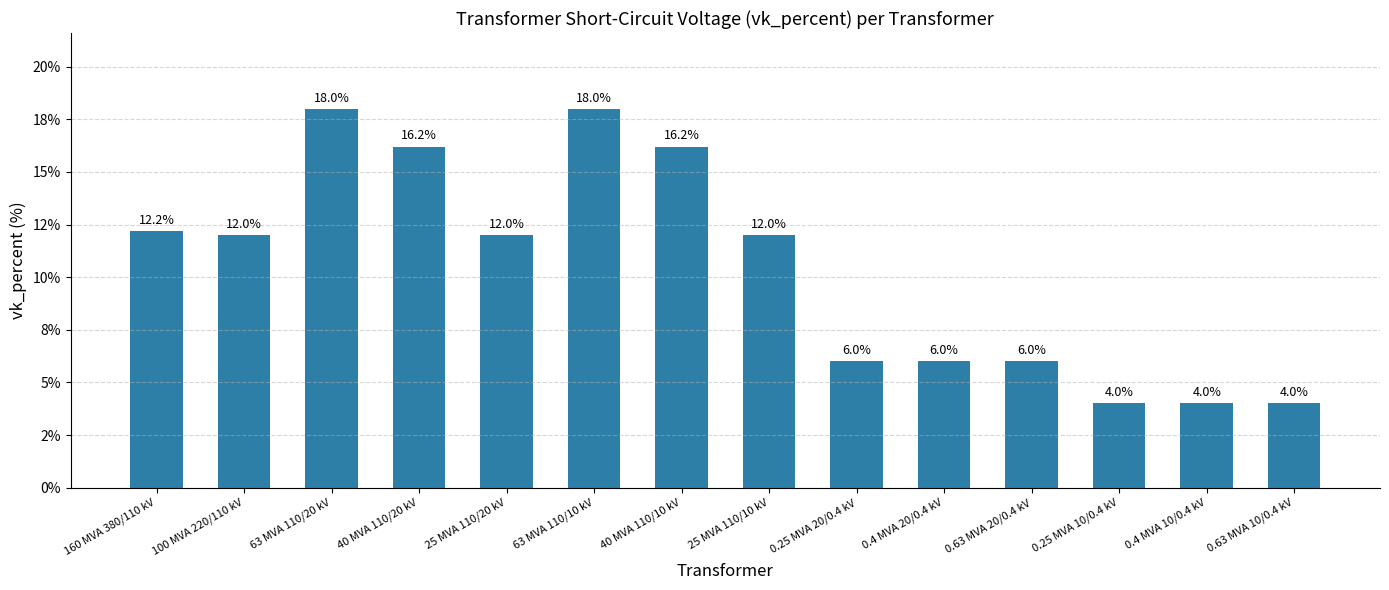

Is it true that the value at 63 MVA 110/20 kV is 18.0?

True